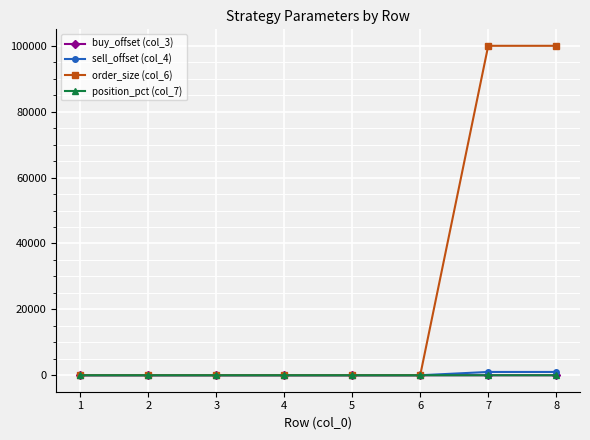

Count the number of categories in the chart.

8